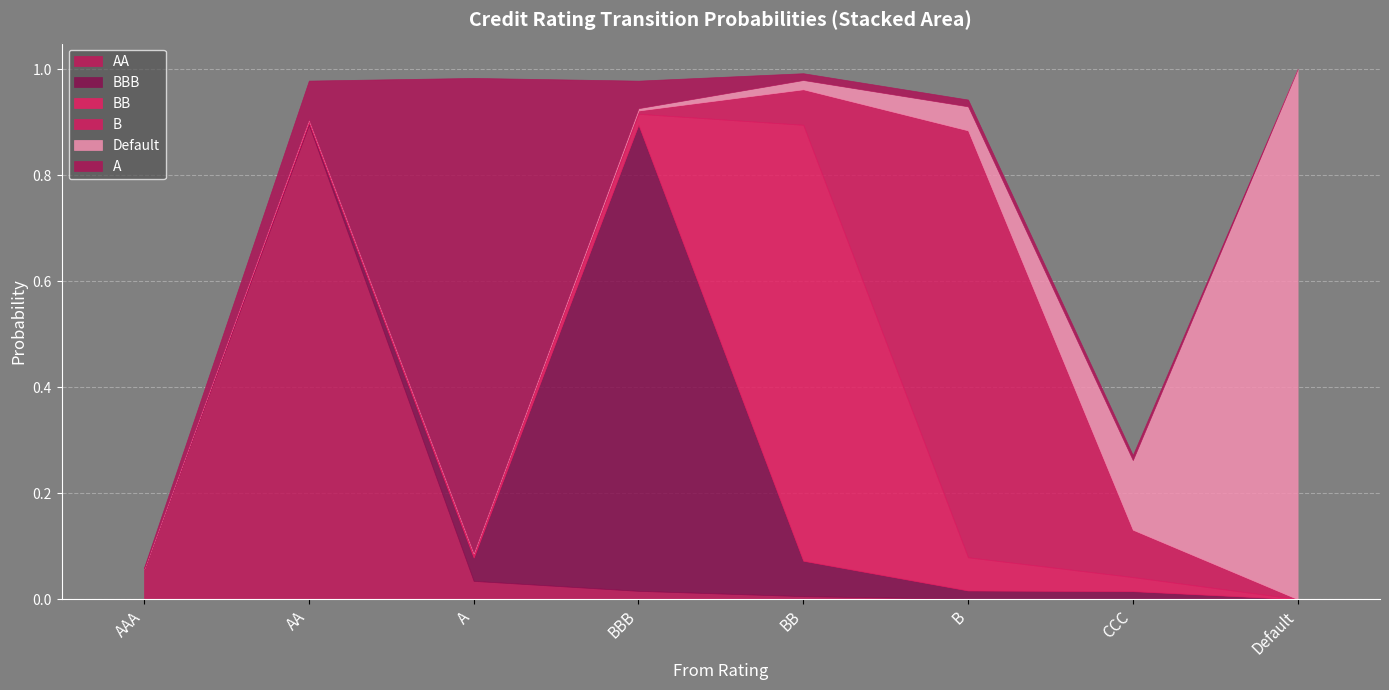

After their last crossing, which series has the higher values: BBB or A?

BBB